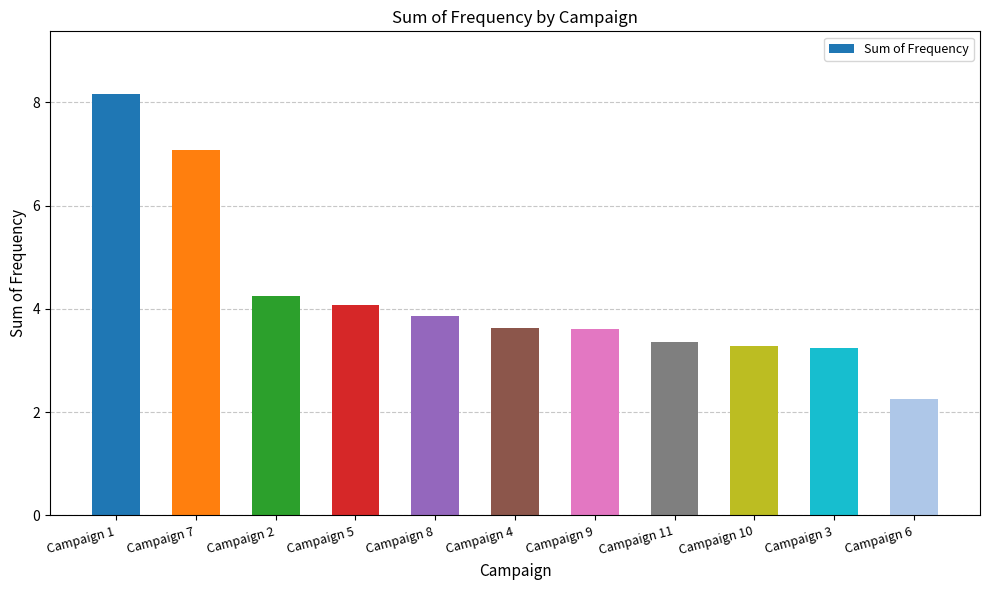

Reading left to right, list all the values displayed in this chart.

Campaign 1=8.2	Campaign 7=7.1	Campaign 2=4.2	Campaign 5=4.1	Campaign 8=3.9	Campaign 4=3.6	Campaign 9=3.6	Campaign 11=3.4	Campaign 10=3.3	Campaign 3=3.2	Campaign 6=2.3